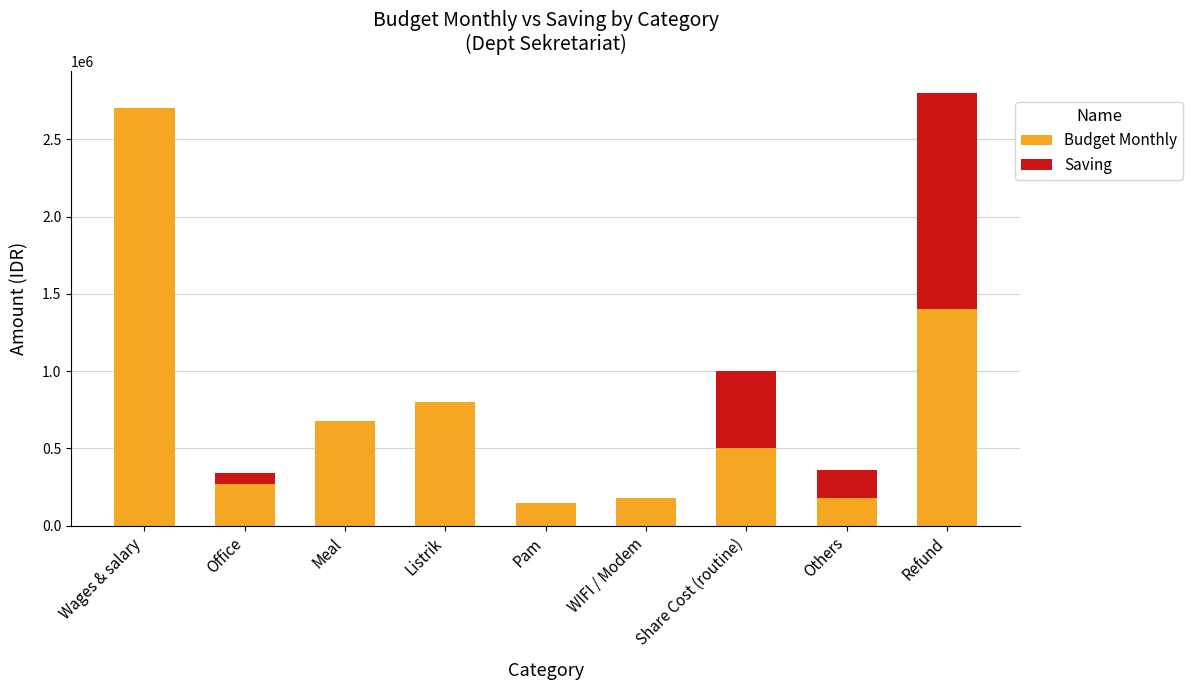

Are the bars horizontal?

No